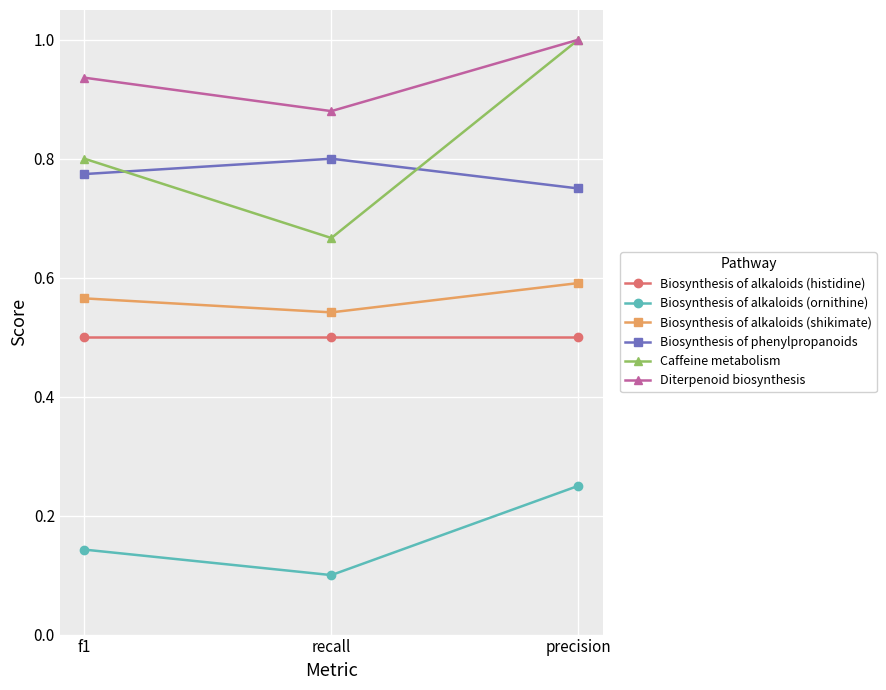

The value of Biosynthesis of alkaloids (ornithine) at f1 is 0.2. True or false?

False